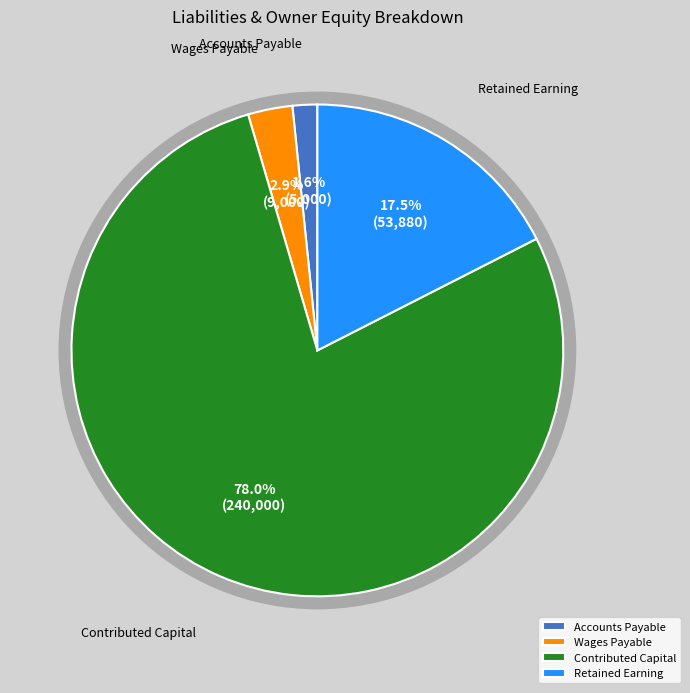

Combined, do Accounts Payable and Retained Earning account for over 50%?

No